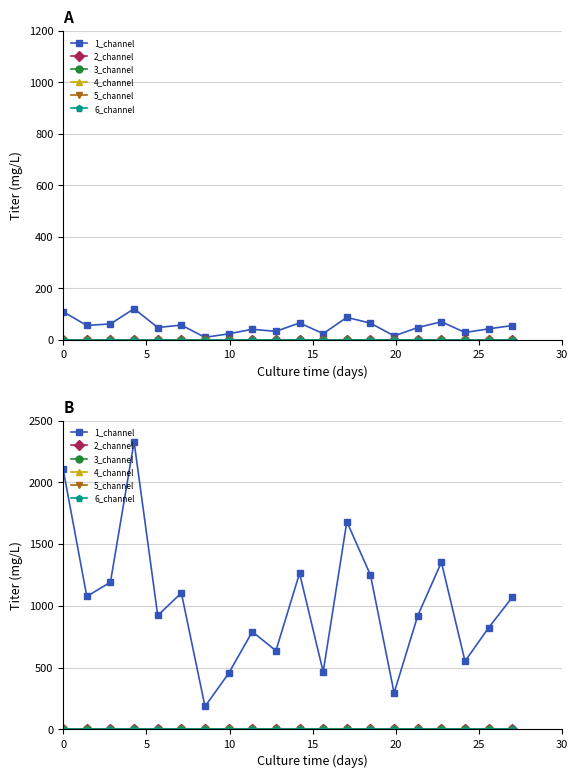

True or false: 1_channel and 3_channel intersect in this chart.

False